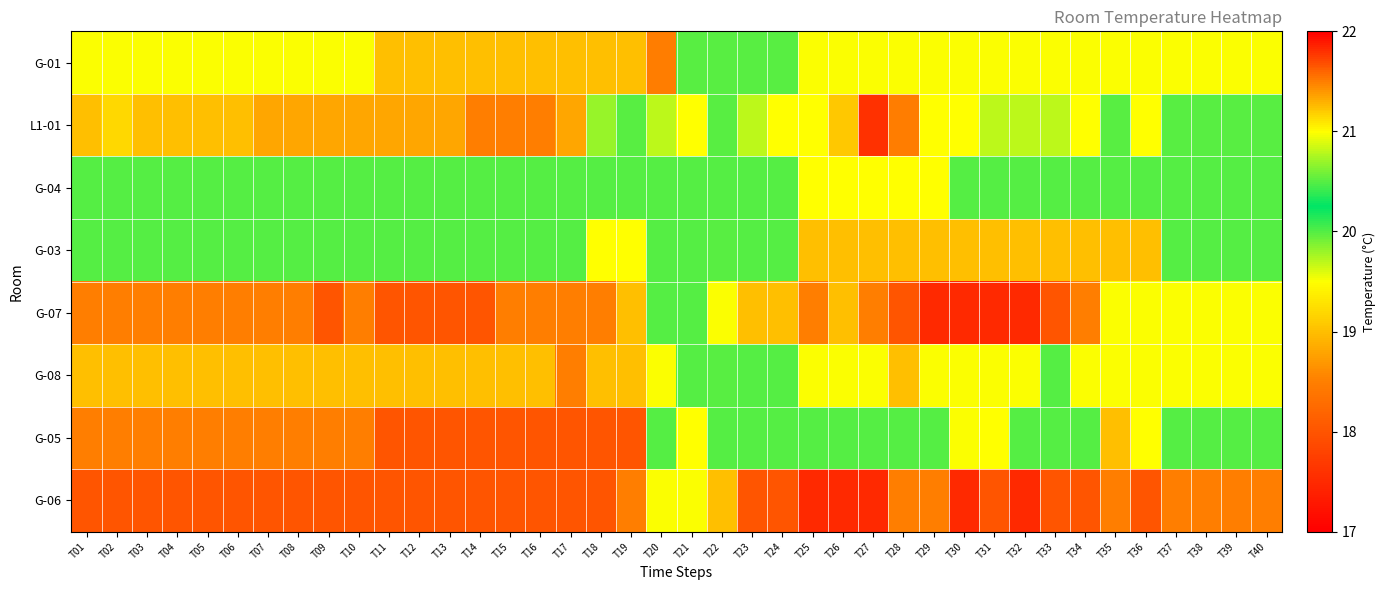

Which category has the highest value across all series?

T27